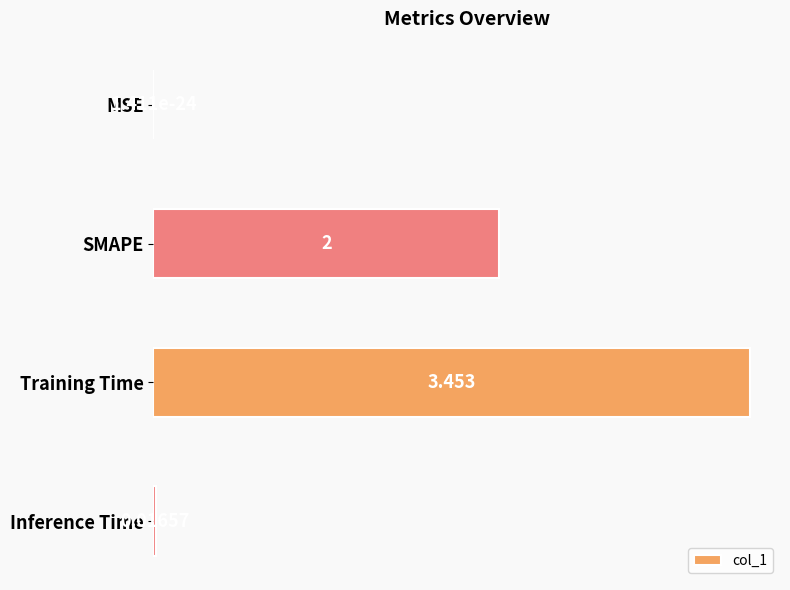

At which label is the value closest to 1?

Inference Time